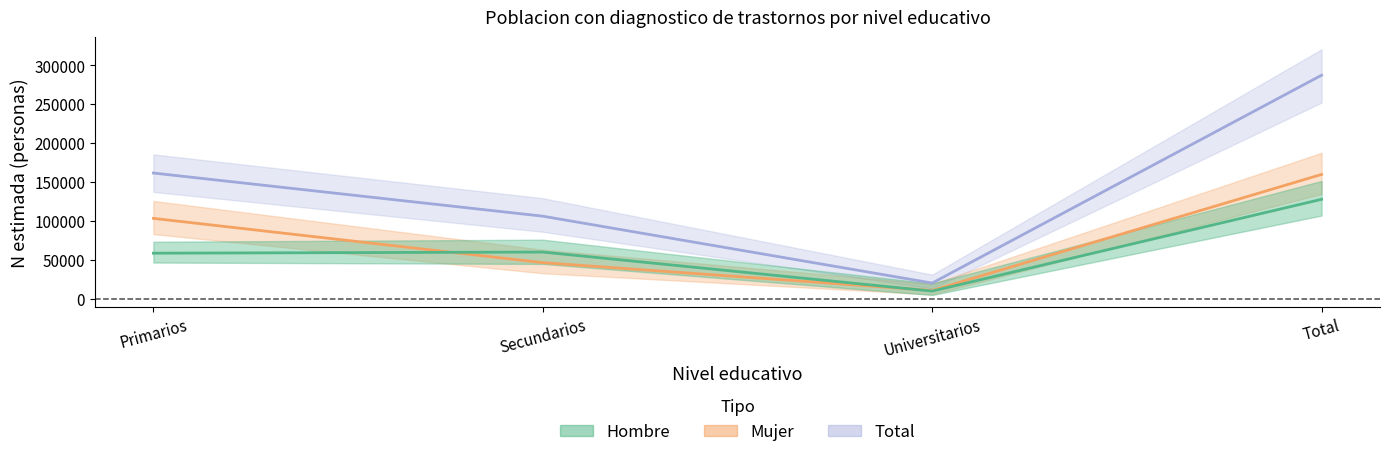

Is the value of Total (estimada) at Primarios greater than the value of Hombre (estimada) at Universitarios?

Yes